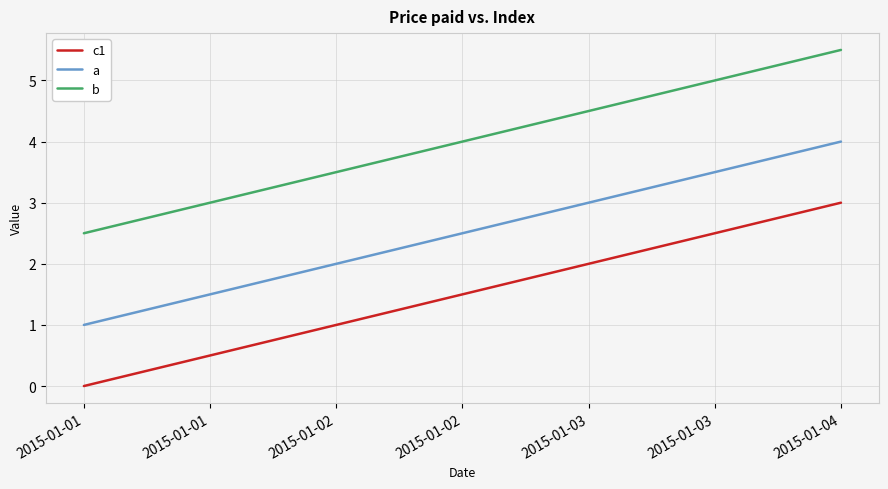

The value of c1 at 2015-01-03 is 1.2. True or false?

False